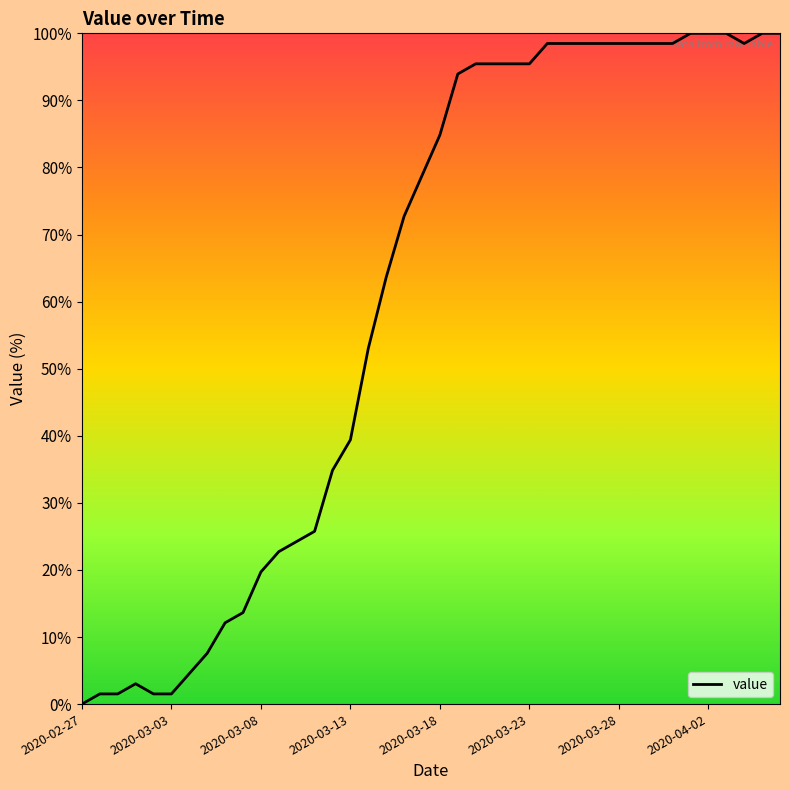

What is the greatest value displayed?

100.0